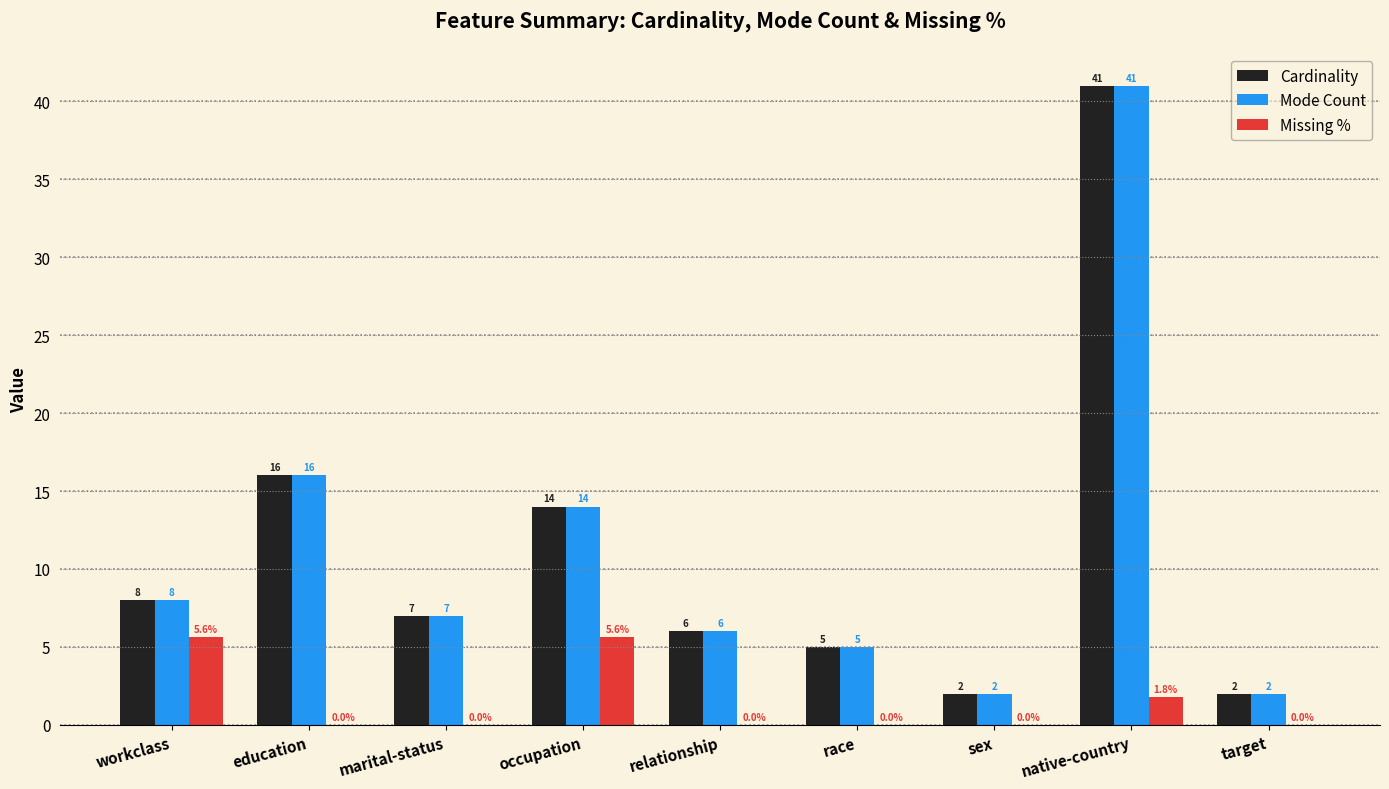

At which label does Cardinality reach its peak?

native-country